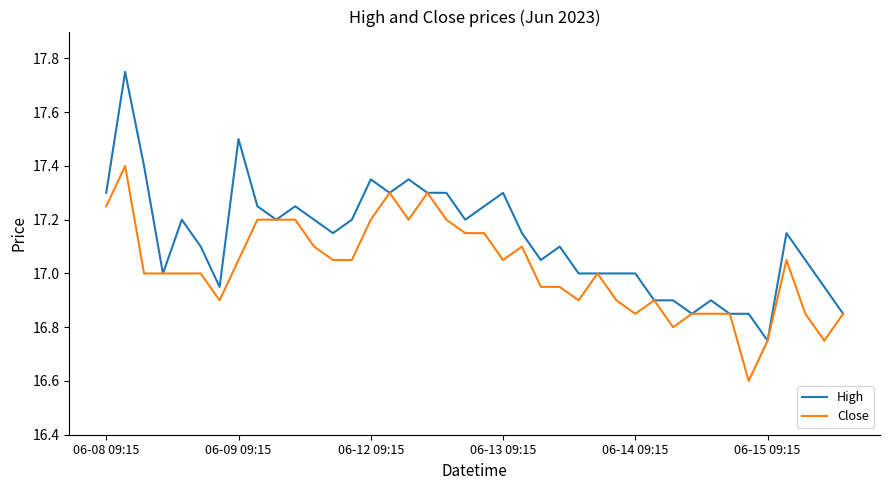

Which series has the largest total across all categories?

High